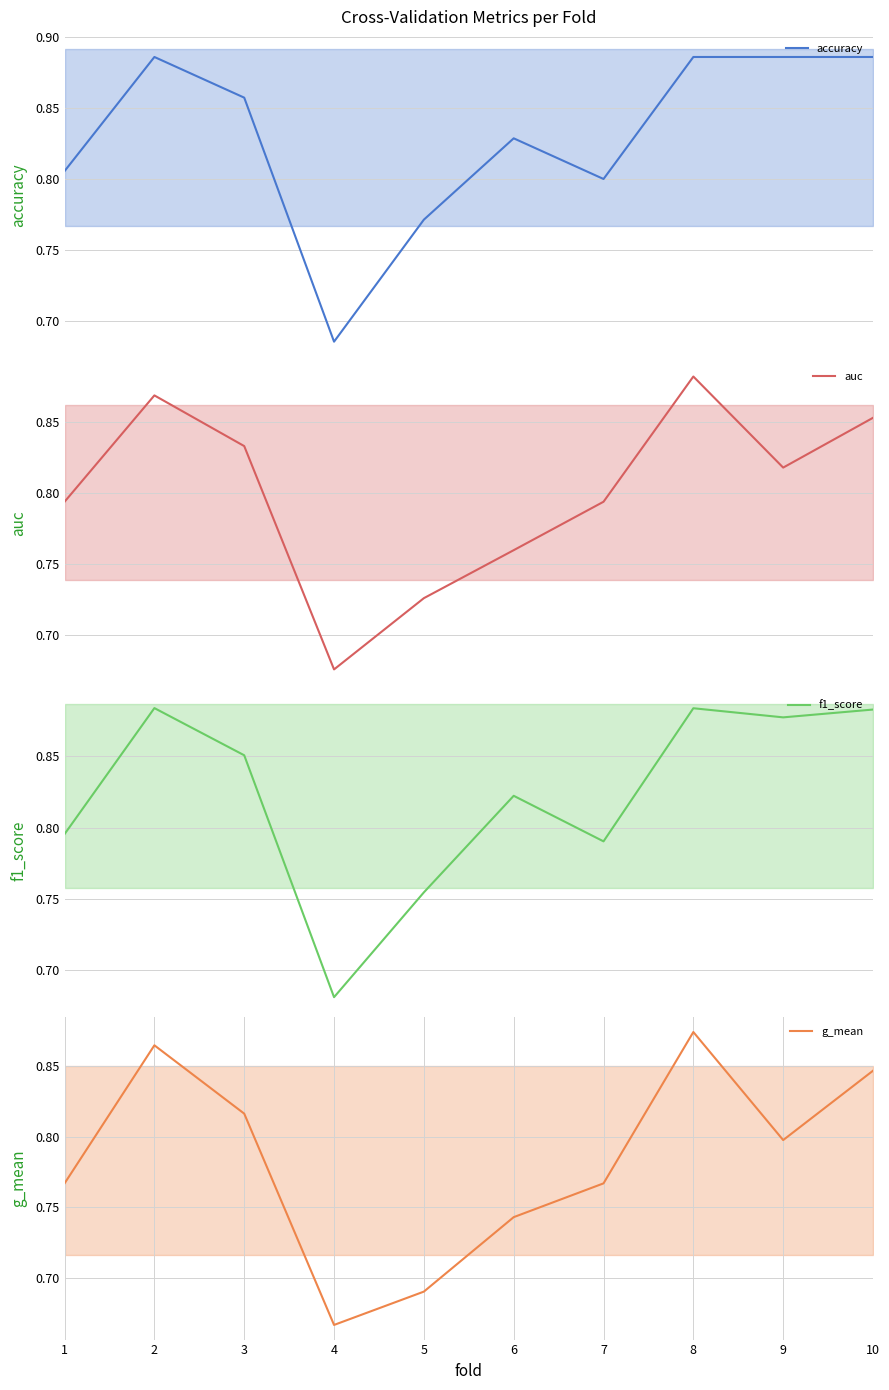

What is the value of the accuracy point at the 2nd from the left?

0.9